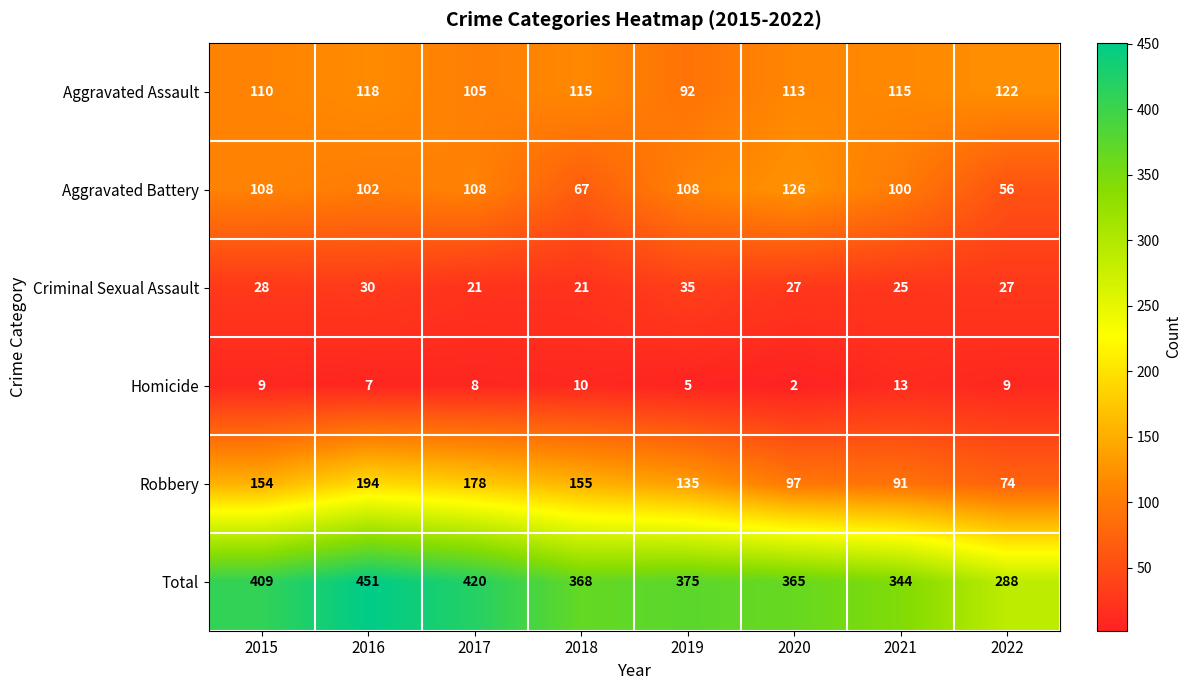

How many values in the Total series are below 375?

4